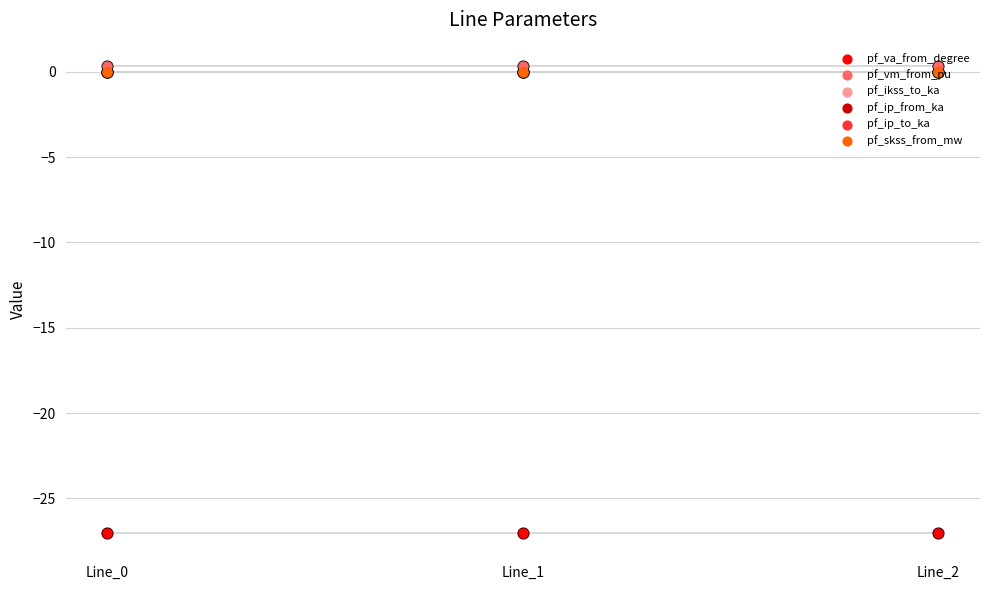

Which series reaches the minimum Y coordinate?

pf_va_from_degree